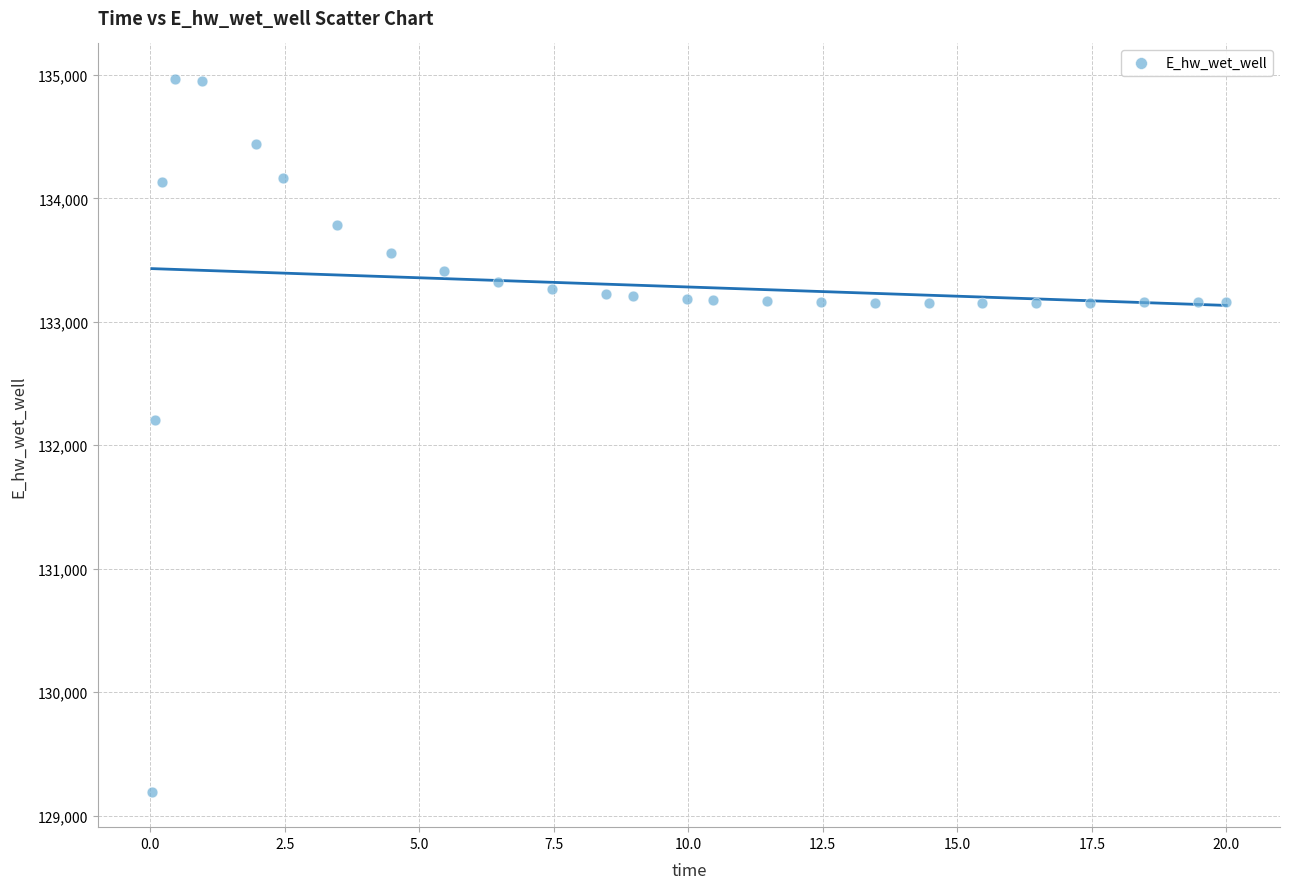

What Y value in the scatter plot is closest to 132080?

132206.9